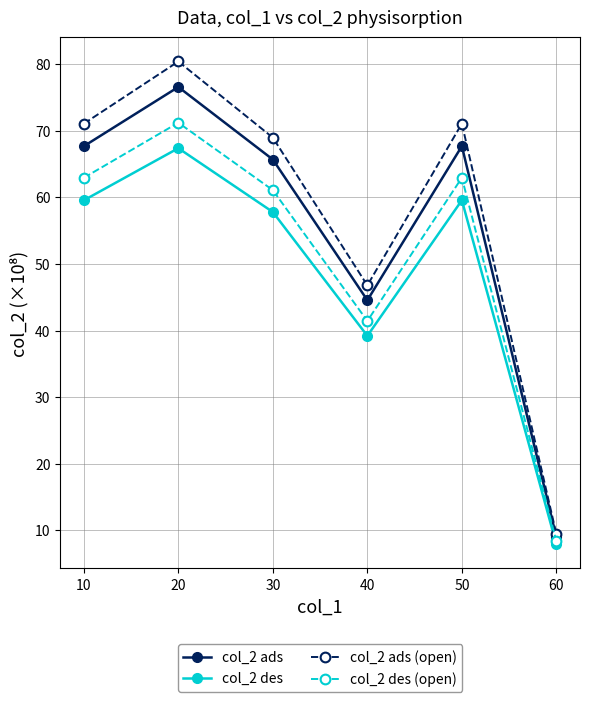

True or false: col_2 ads has more than 0 interior local peaks.

True